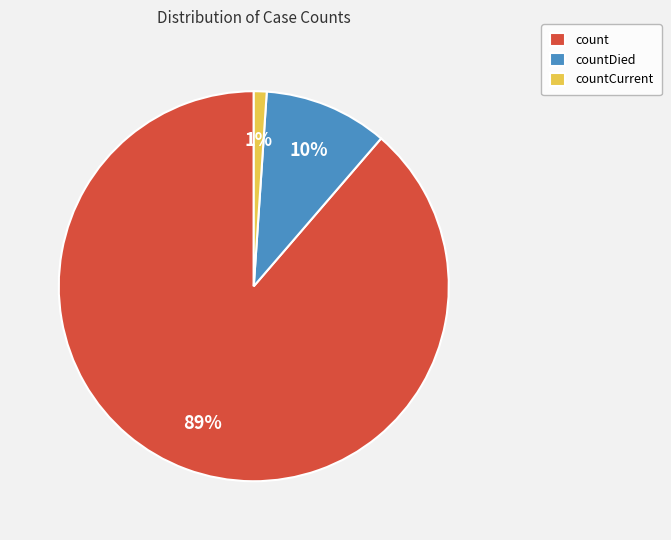

To the nearest percent, what is the average slice percentage?

33%